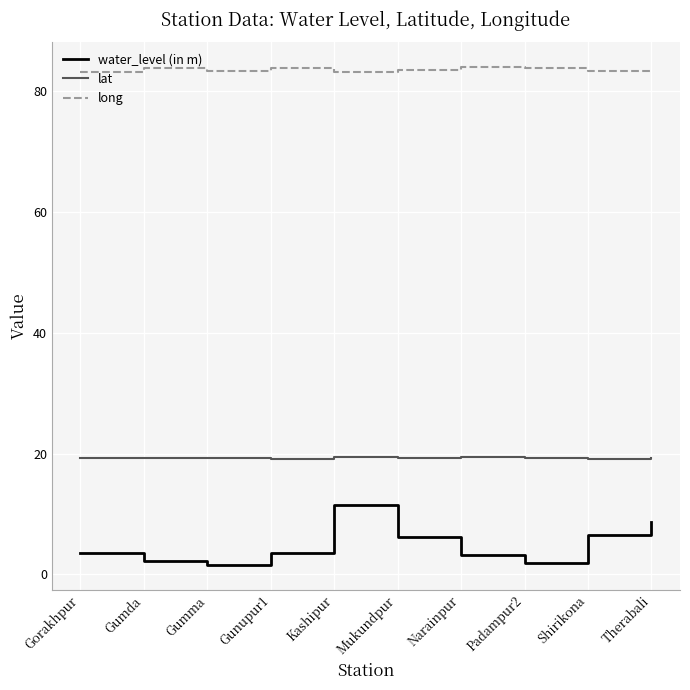

True or false: water_level (in m) and lat intersect in this chart.

False